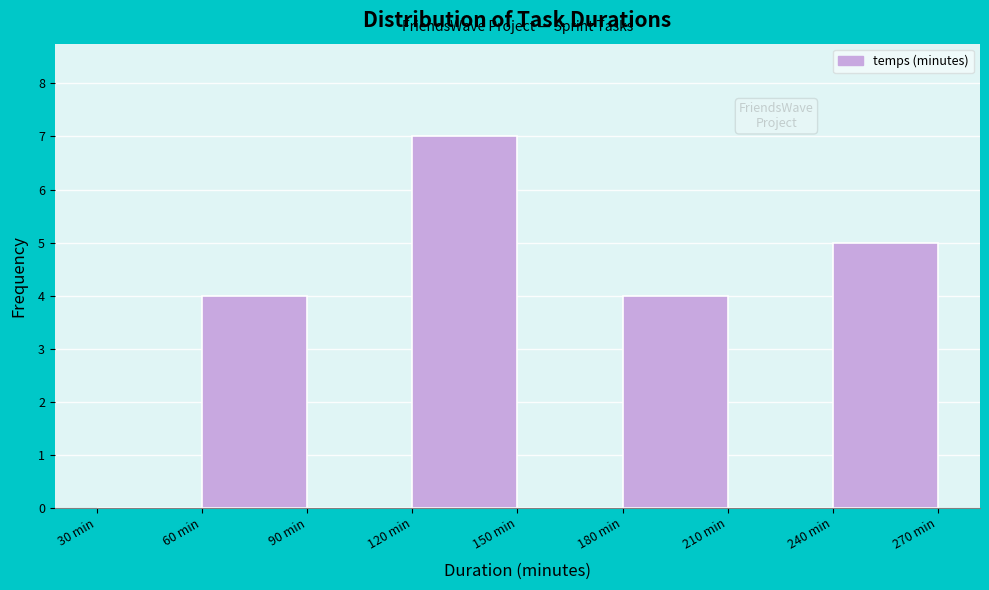

How tall is the bar that spans 180 to 210 on the x-axis? The values are not printed on the chart, so give them approximately, as read against the axis.

4